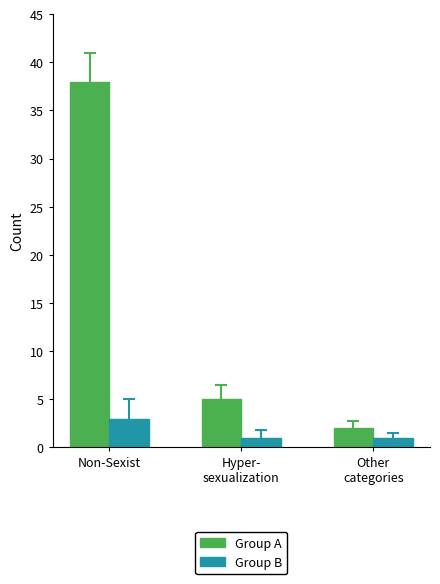

What value does the Group B series have at Non-Sexist?

3